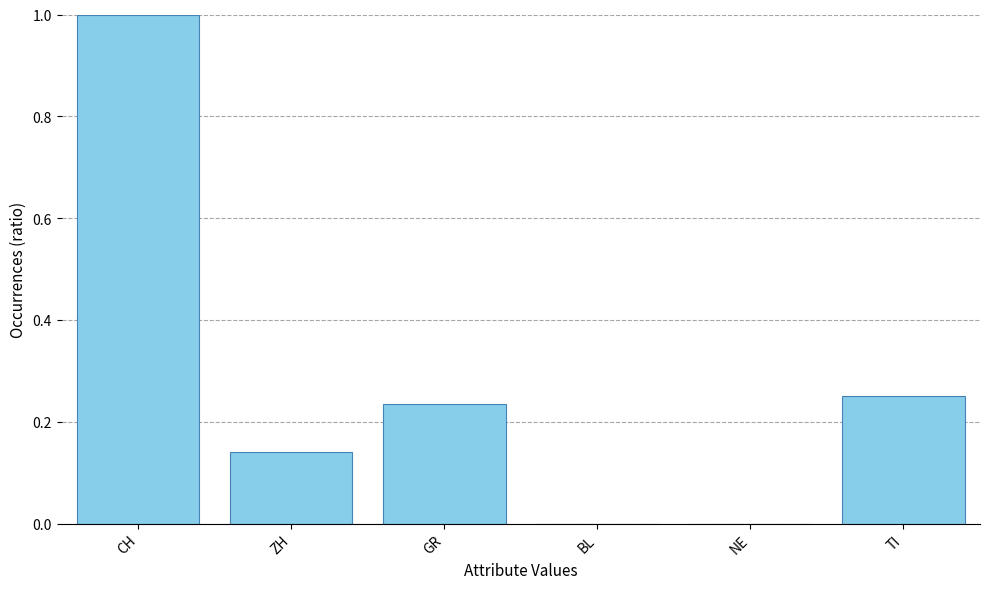

Count the number of data series in this chart.

1